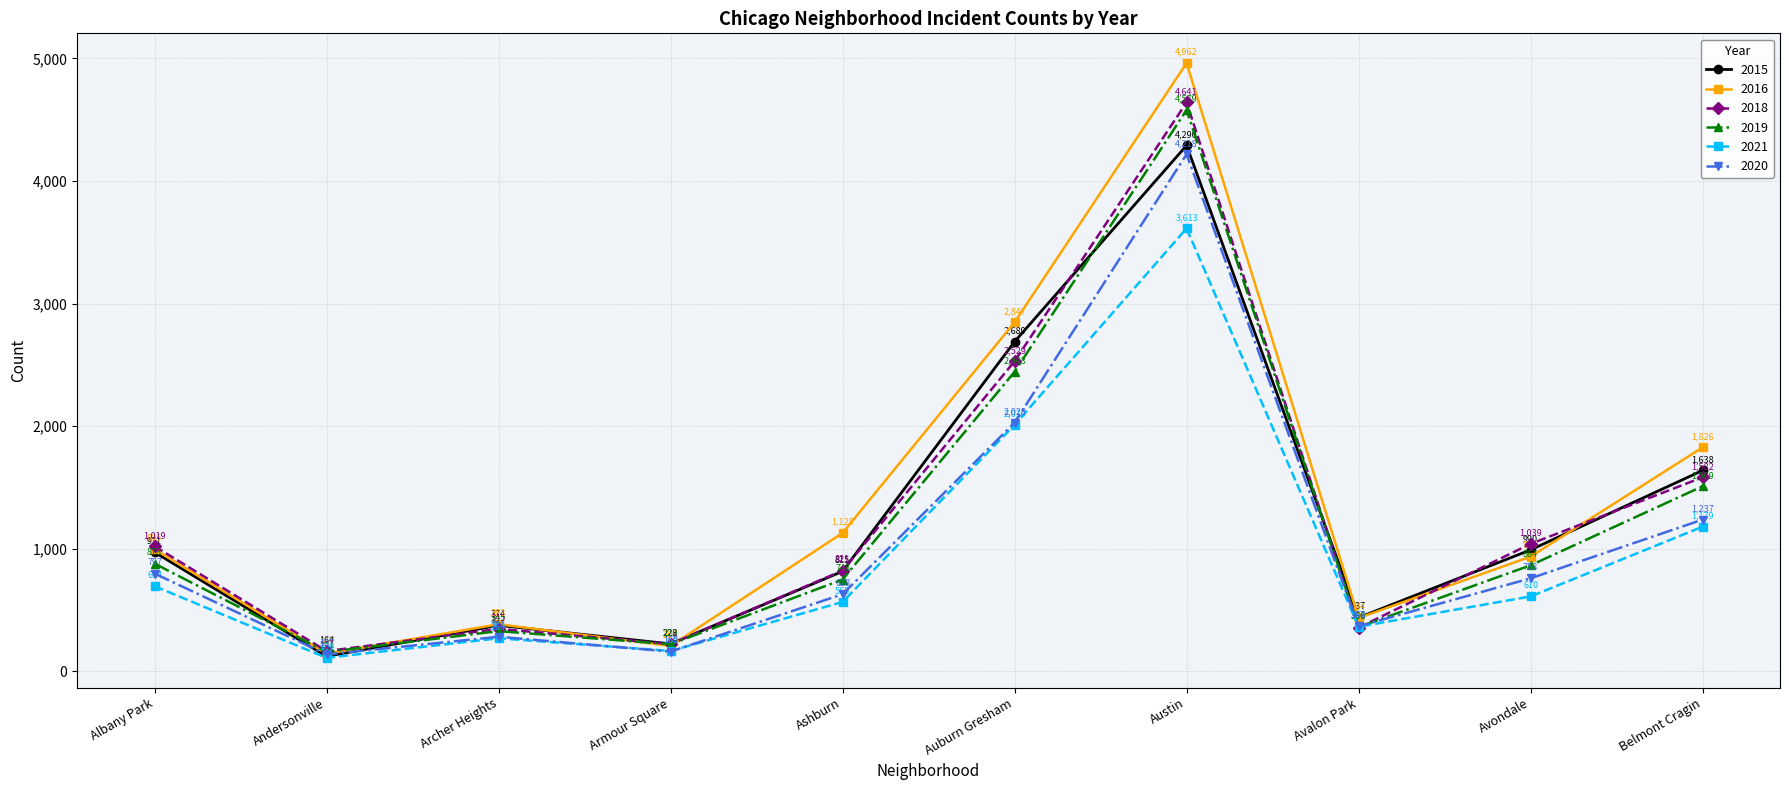

Reading left to right, transcribe all the data shown in this chart.

2015: Albany Park=971	Andersonville=121	Archer Heights=374	Armour Square=223	Ashburn=815	Auburn Gresham=2689	Austin=4290	Avalon Park=437	Avondale=990	Belmont Cragin=1638
2016: Albany Park=995	Andersonville=143	Archer Heights=383	Armour Square=206	Ashburn=1128	Auburn Gresham=2847	Austin=4962	Avalon Park=434	Avondale=935	Belmont Cragin=1826
2018: Albany Park=1019	Andersonville=164	Archer Heights=345	Armour Square=222	Ashburn=821	Auburn Gresham=2529	Austin=4641	Avalon Park=356	Avondale=1039	Belmont Cragin=1582
2019: Albany Park=878	Andersonville=157	Archer Heights=327	Armour Square=220	Ashburn=748	Auburn Gresham=2443	Austin=4579	Avalon Park=360	Avondale=864	Belmont Cragin=1509
2021: Albany Park=694	Andersonville=109	Archer Heights=269	Armour Square=165	Ashburn=565	Auburn Gresham=2010	Austin=3613	Avalon Park=363	Avondale=610	Belmont Cragin=1179
2020: Albany Park=797	Andersonville=137	Archer Heights=281	Armour Square=160	Ashburn=628	Auburn Gresham=2028	Austin=4218	Avalon Park=367	Avondale=758	Belmont Cragin=1237